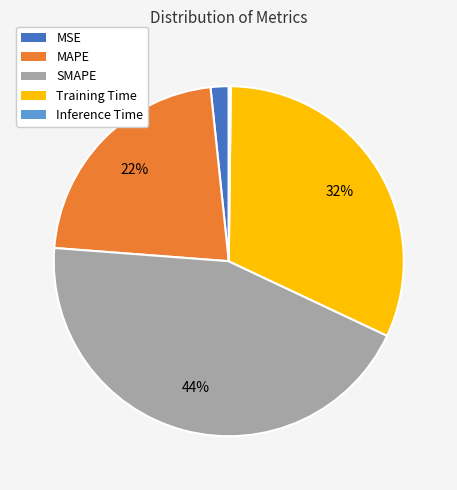

Is the sum of SMAPE and MAPE greater than half?

Yes